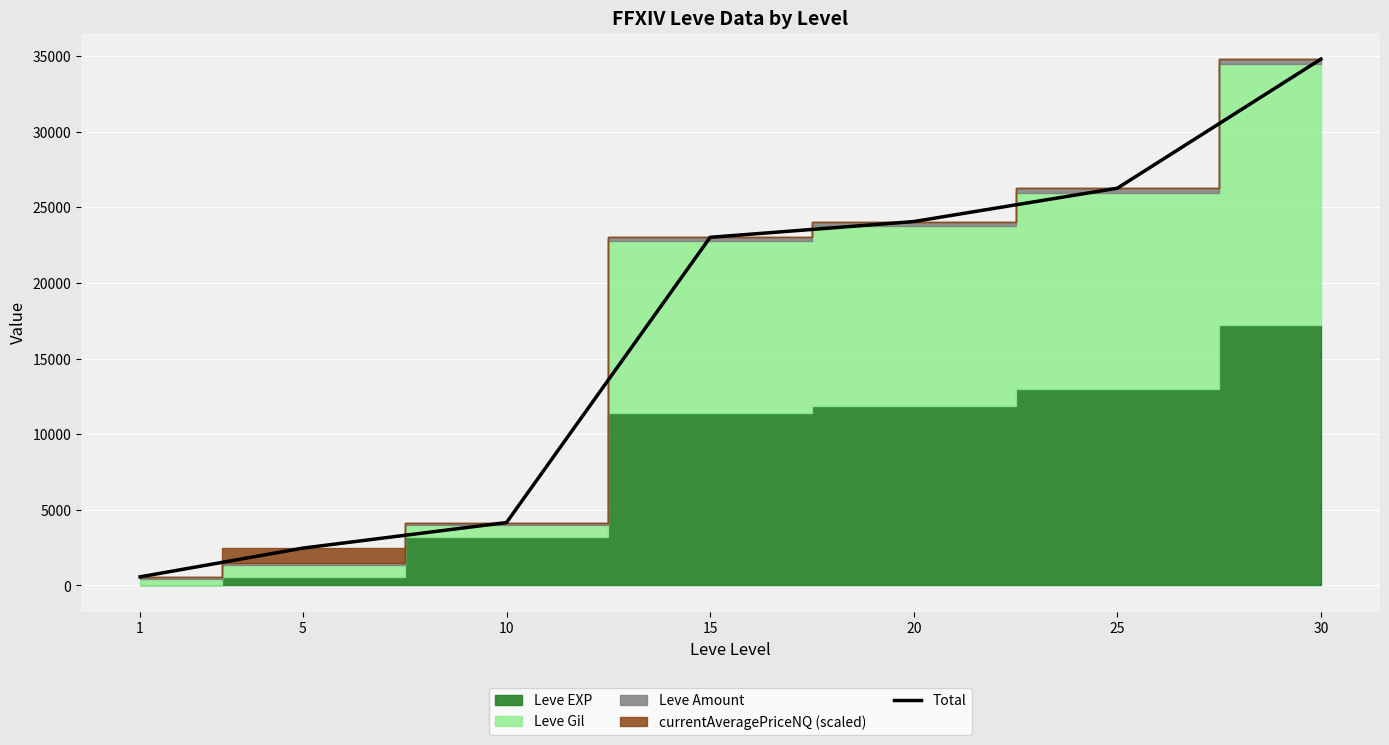

What is the difference between the maximum and second lowest values?

32341.0